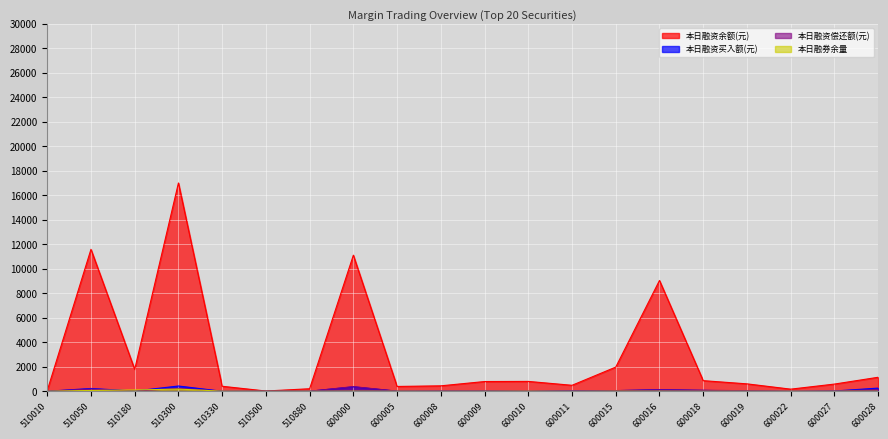

What is the difference between the 本日融资买入额(元) values at 510330 and 600011?

33.6